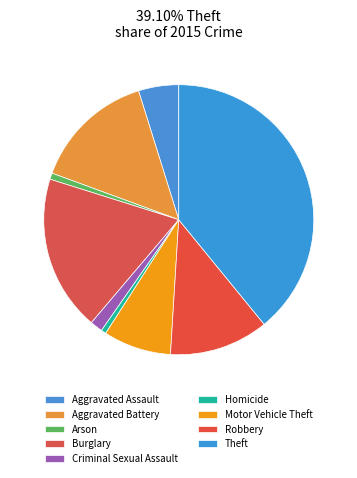

How many segments does this pie chart have?

9